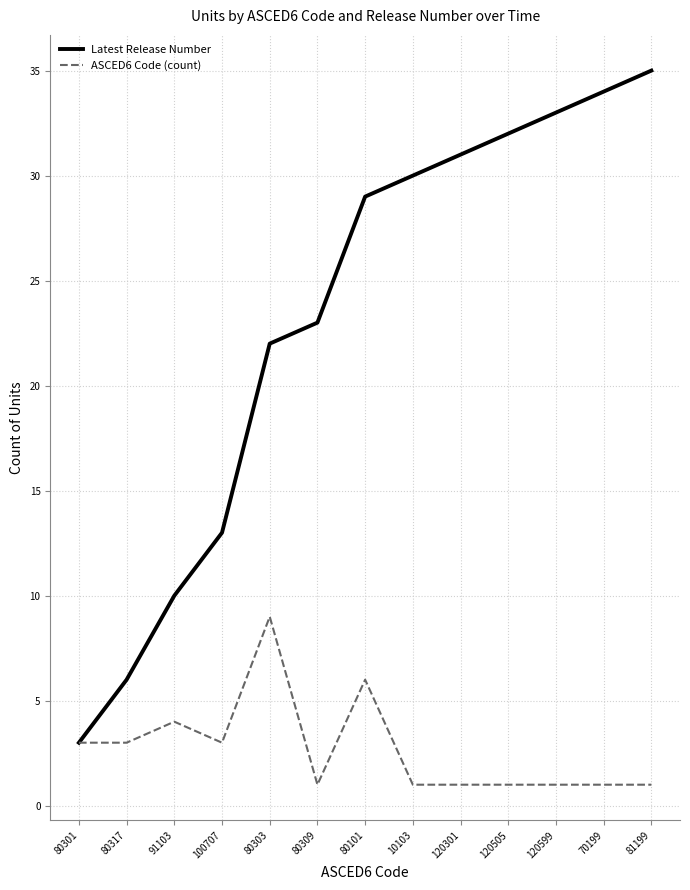

What is the difference between the second highest and minimum values in the Latest Release Number series?

31